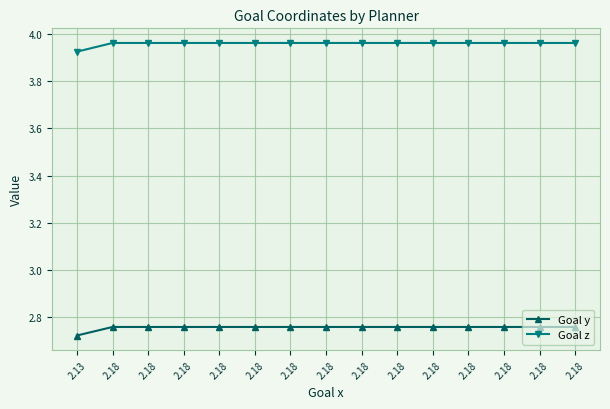

Is it true that Goal z equals 1.5 at 2.18?

False